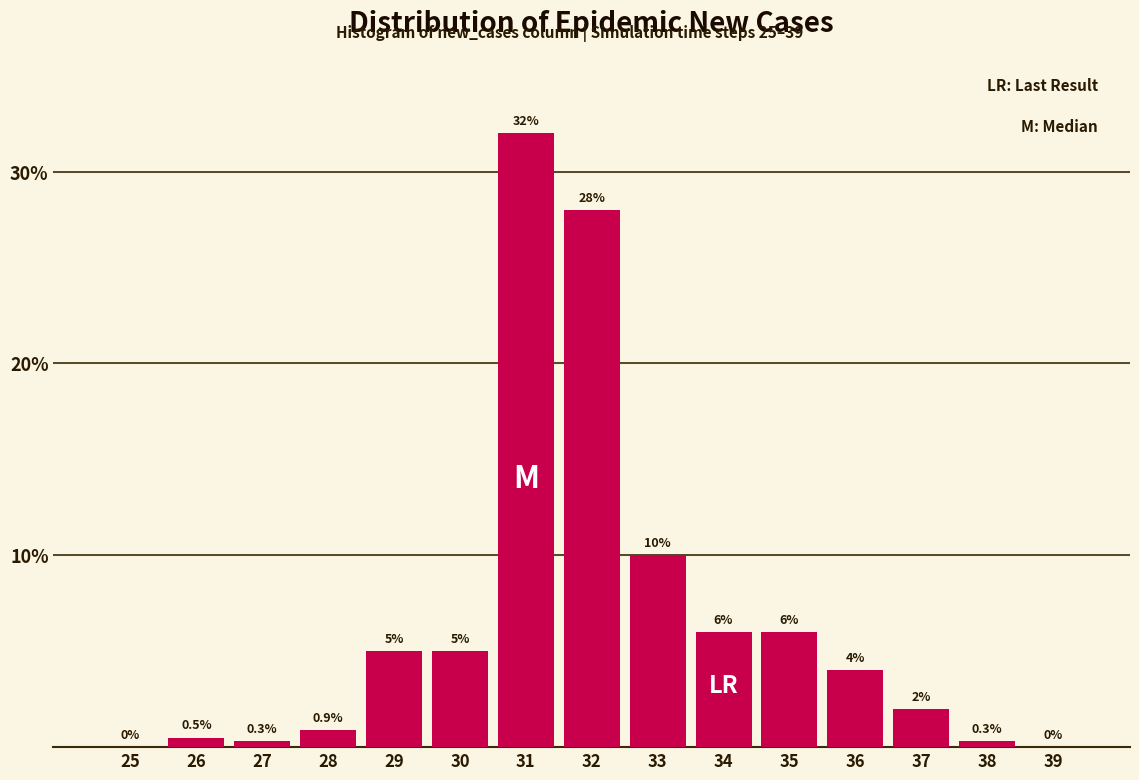

Reading left to right, list all the values displayed in this chart.

25=0.0	26=0.5	27=0.3	28=0.9	29=5.0	30=5.0	31=32.0	32=28.0	33=10.0	34=6.0	35=6.0	36=4.0	37=2.0	38=0.3	39=0.0